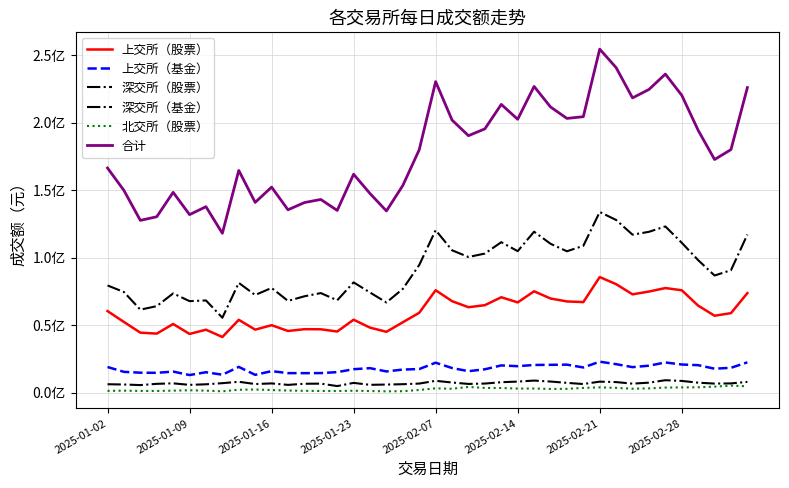

At which category does 深交所（基金） reach its first local valley?

2025-01-16